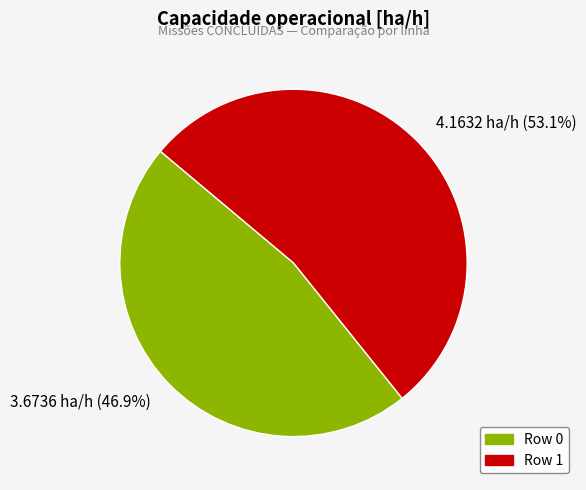

Rank the categories by value from lowest to highest.

3.6736 ha/h (46.9%), 4.1632 ha/h (53.1%)